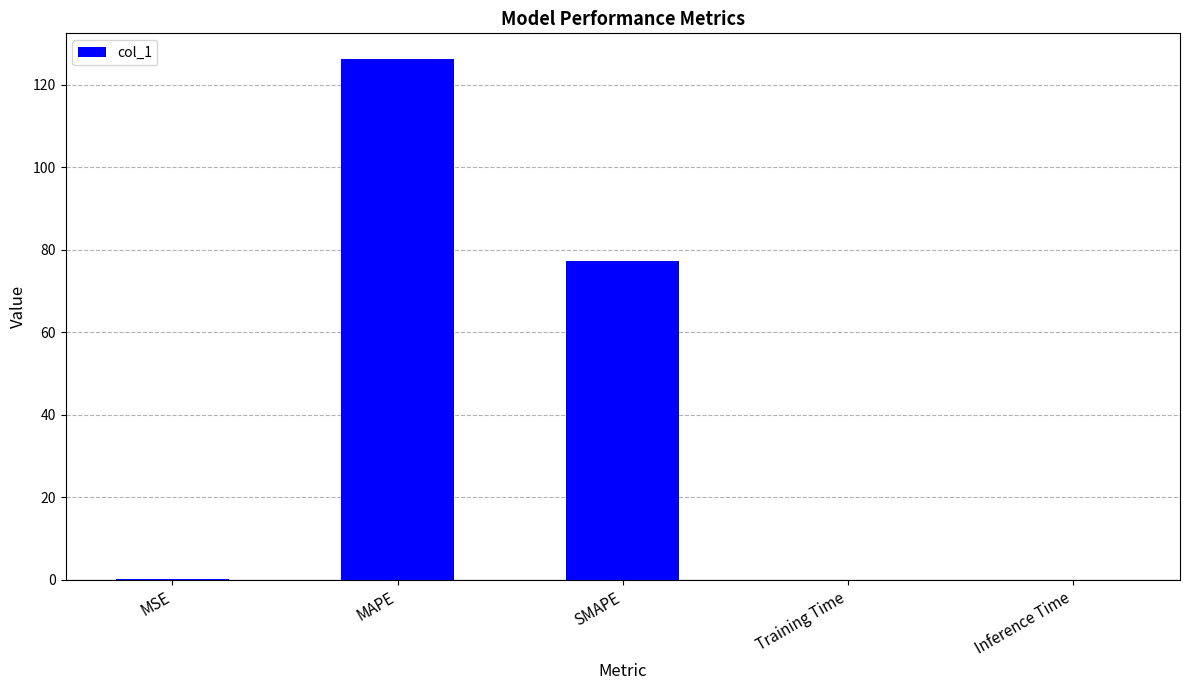

What is the maximum value shown in the chart?

126.1